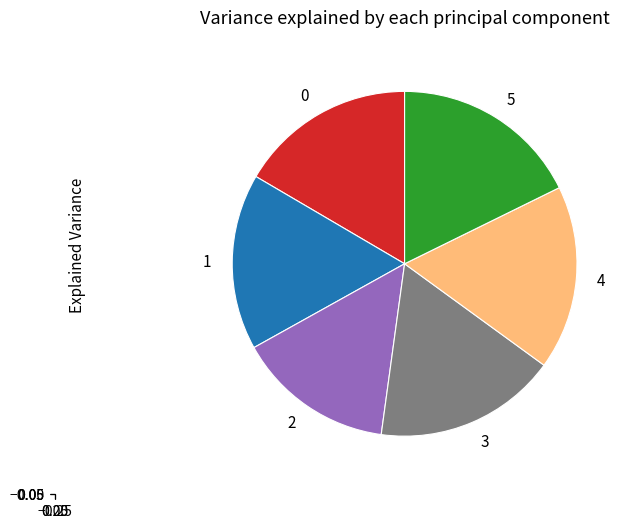

The 1 slice represents 17% of the pie. True or false?

True